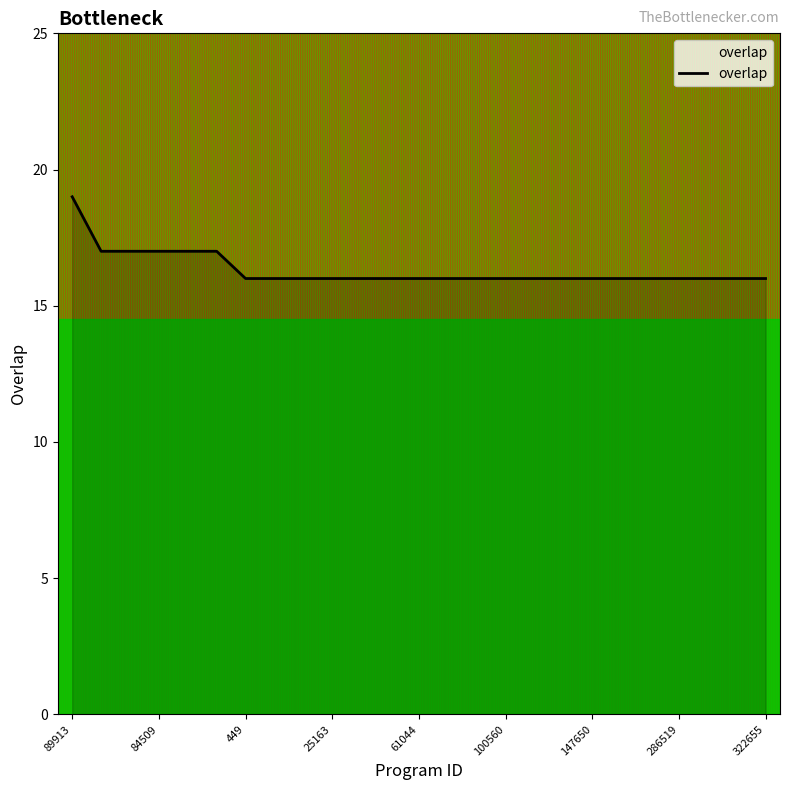

What is the smallest value displayed?

16